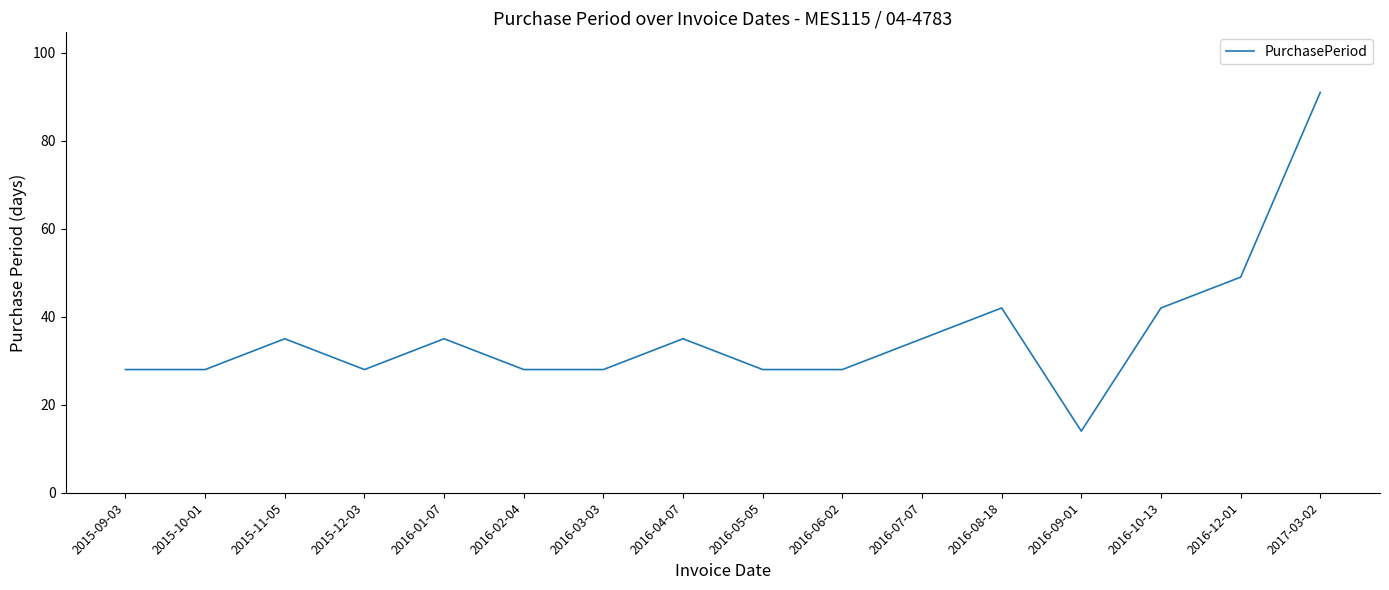

What is the change in value from 2016-08-18 to 2016-12-01?

+7